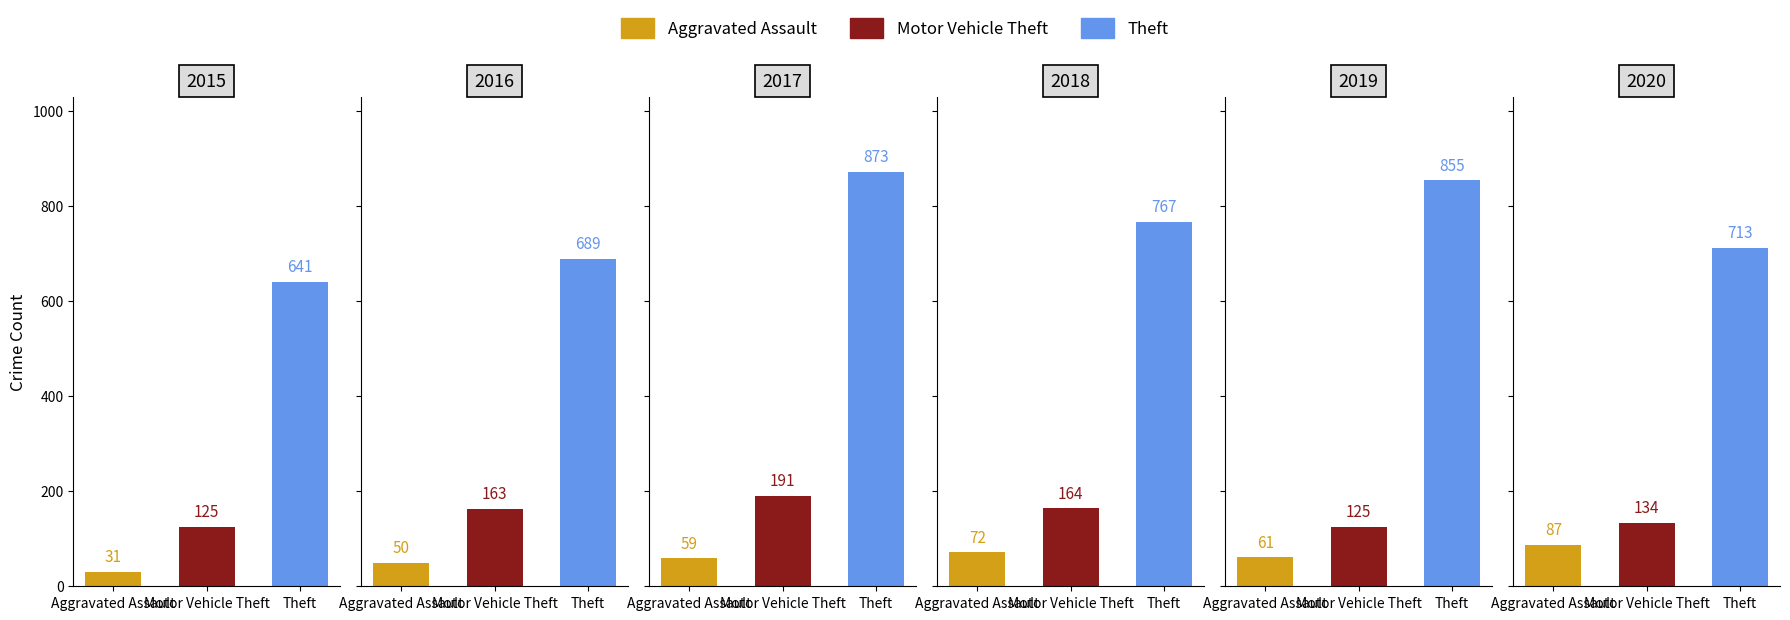

The value of Theft at 2015 is 641. True or false?

True